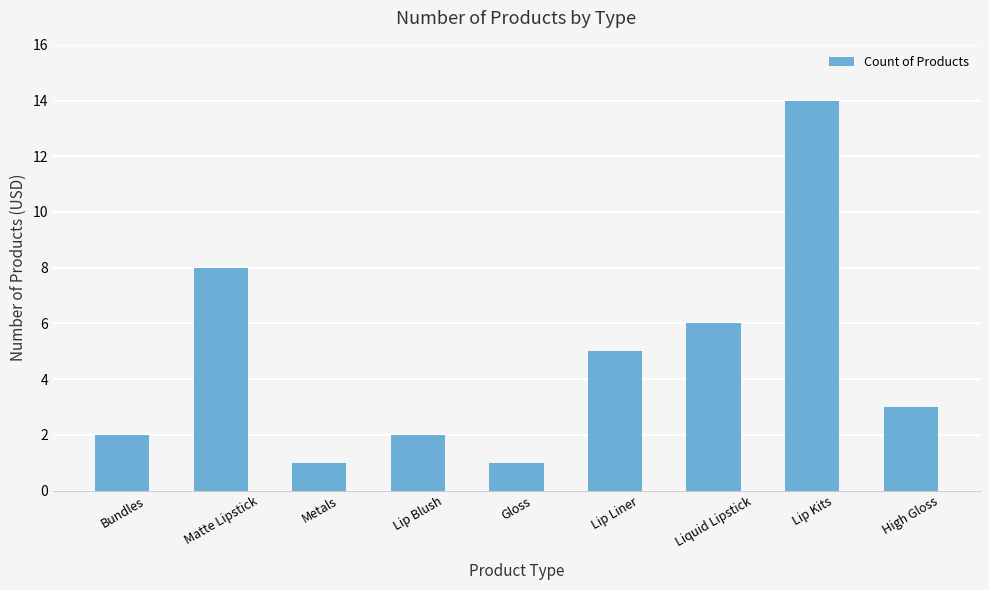

The chart shows a value of 3 at High Gloss. True or false?

True